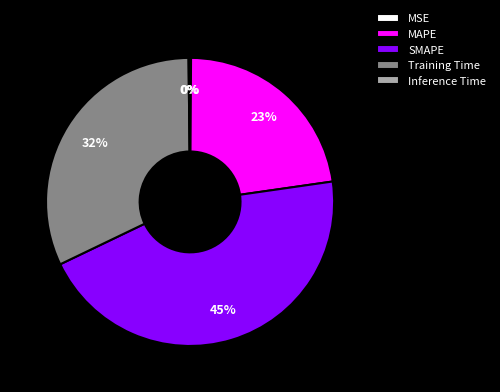

To the nearest percent, what percentage of the pie is SMAPE?

45%